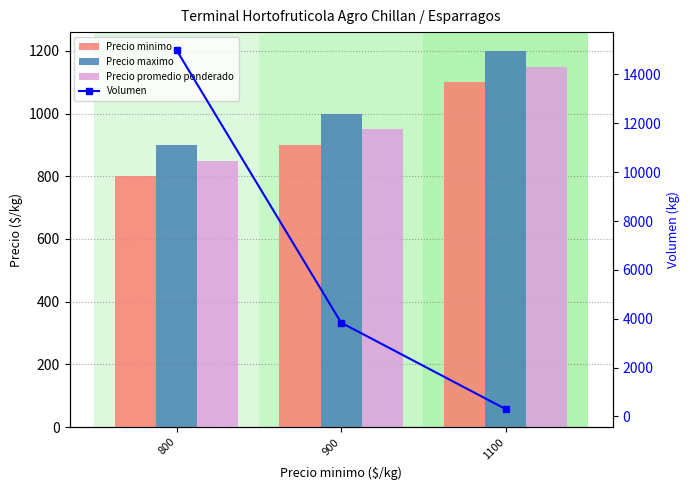

What is the minimum value shown in the chart?

300